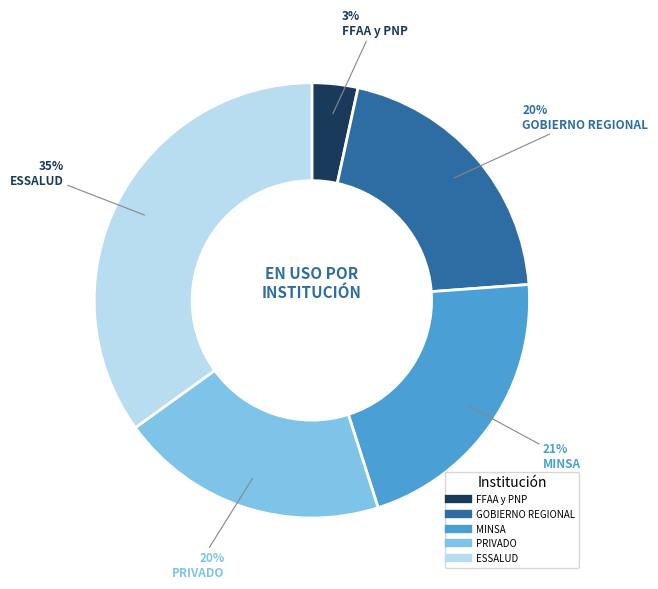

What percentage is the MINSA slice, to the nearest percent?

21%